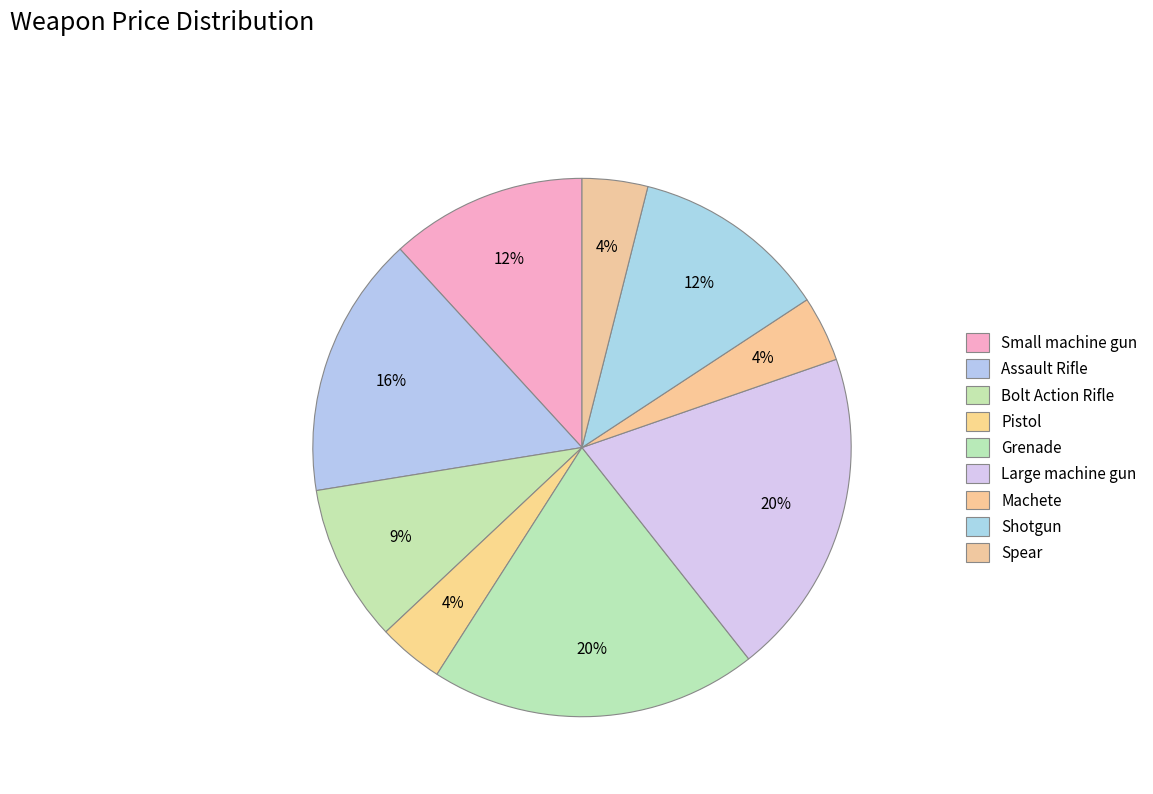

Count the number of slices in the pie.

9